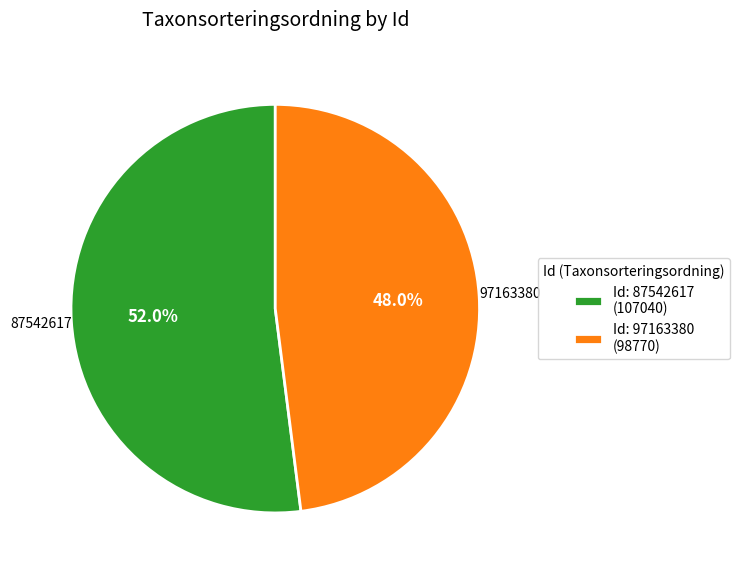

What is the majority slice?

Id: 87542617 (107040)